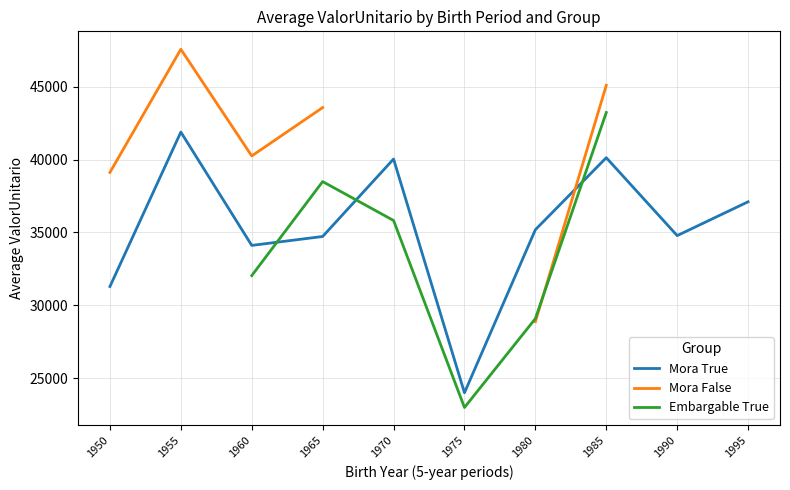

At which label does Mora False reach its peak?

1955